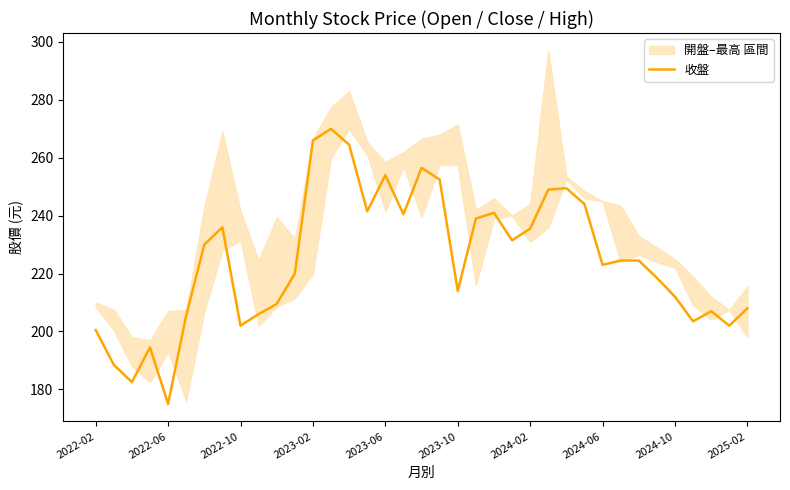

The value of 收盤 at 2024-02 is 235.5. True or false?

True